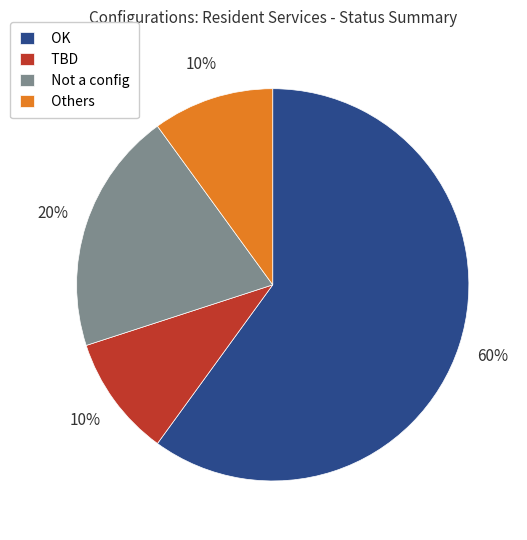

Is the sum of Not a config and TBD greater than half?

No